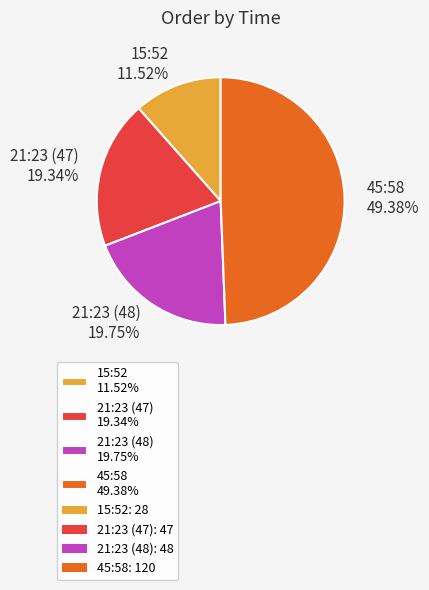

To the nearest percent, what is the difference between the 21:23 (47) and 45:58 slice percentages?

30%